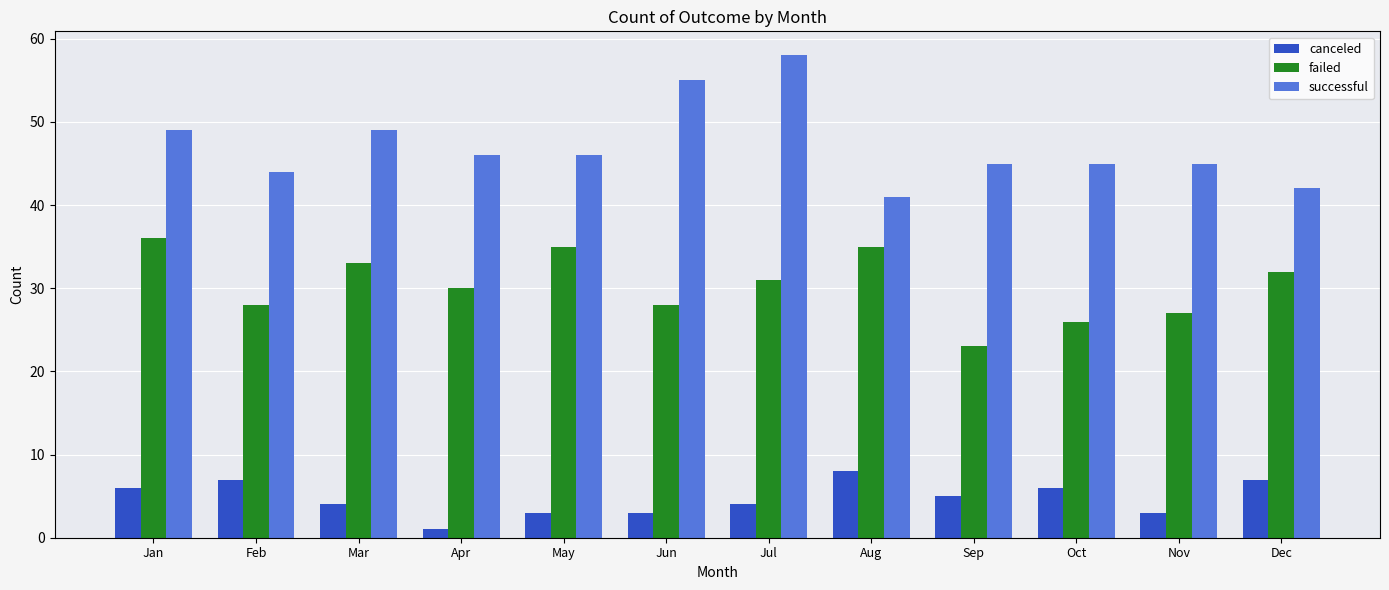

What is the highest value of the failed series?

36